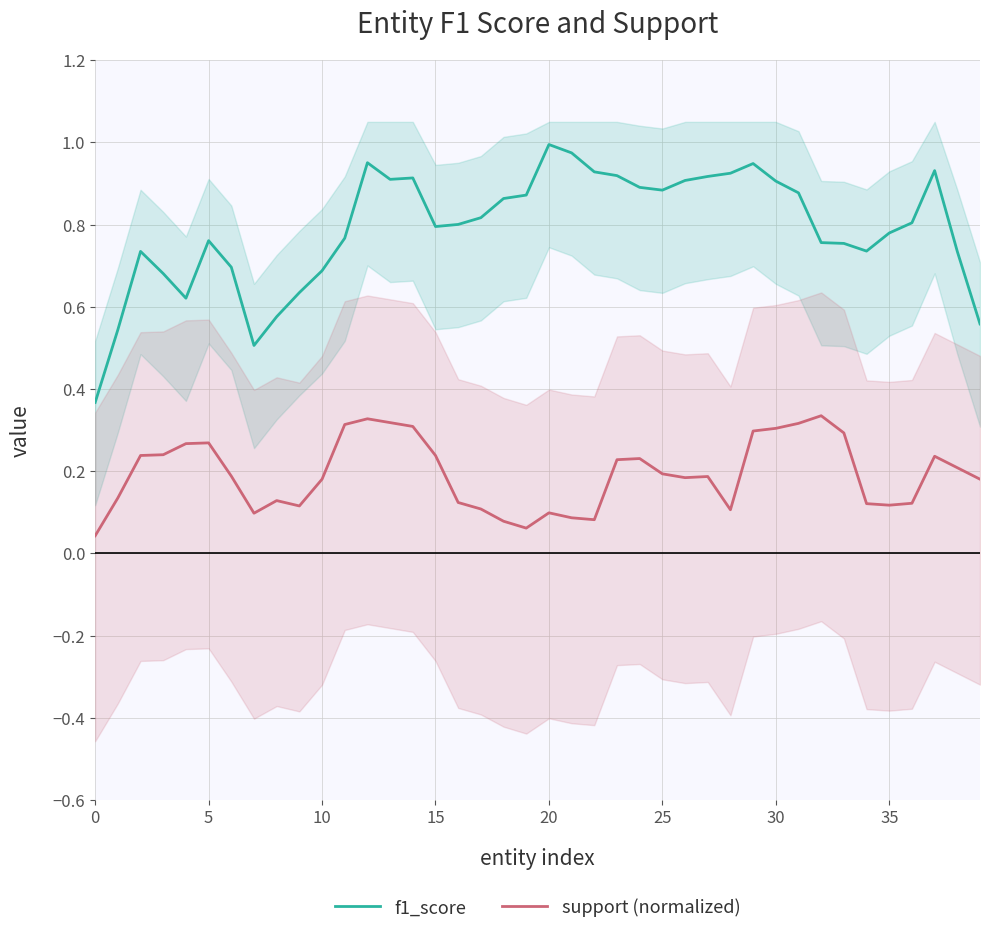

What is the average value of the support (normalized) series?

0.2